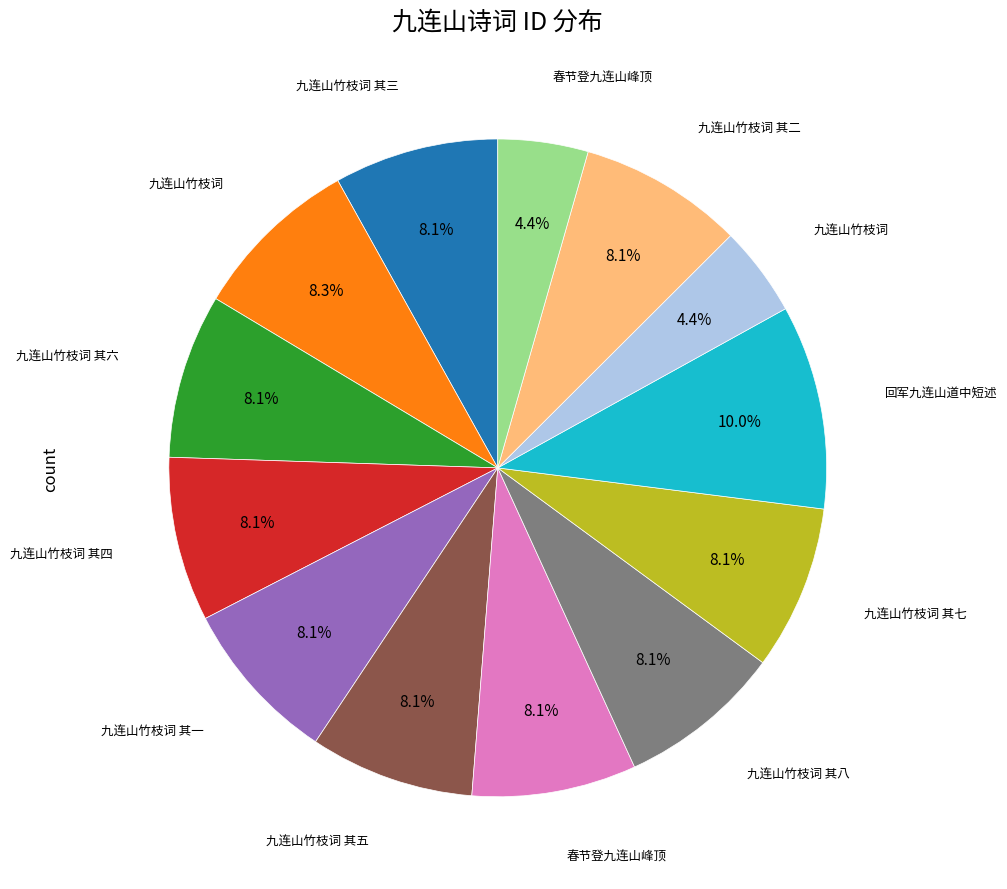

How many slices are in this pie chart?

13